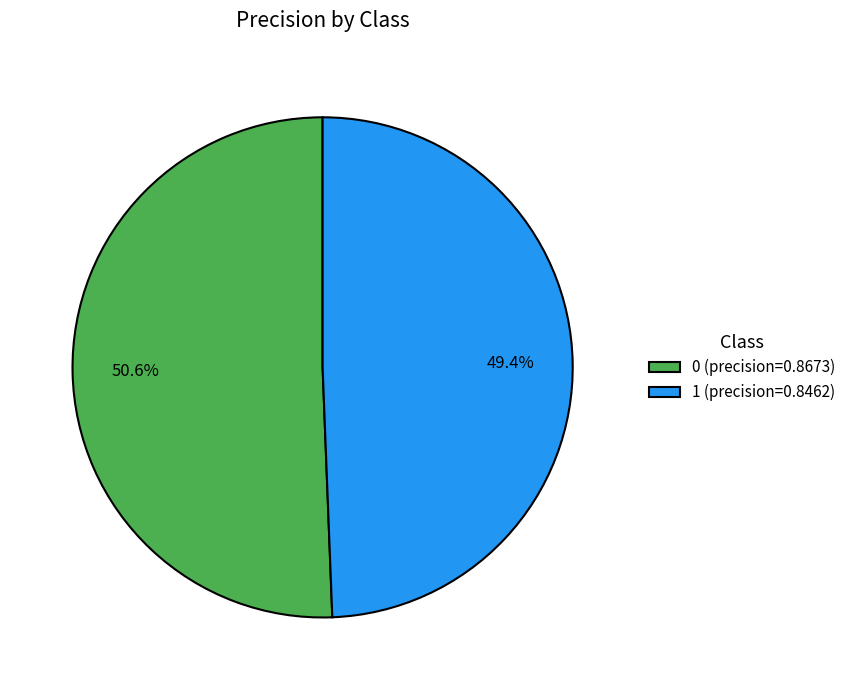

How many segments does this pie chart have?

2